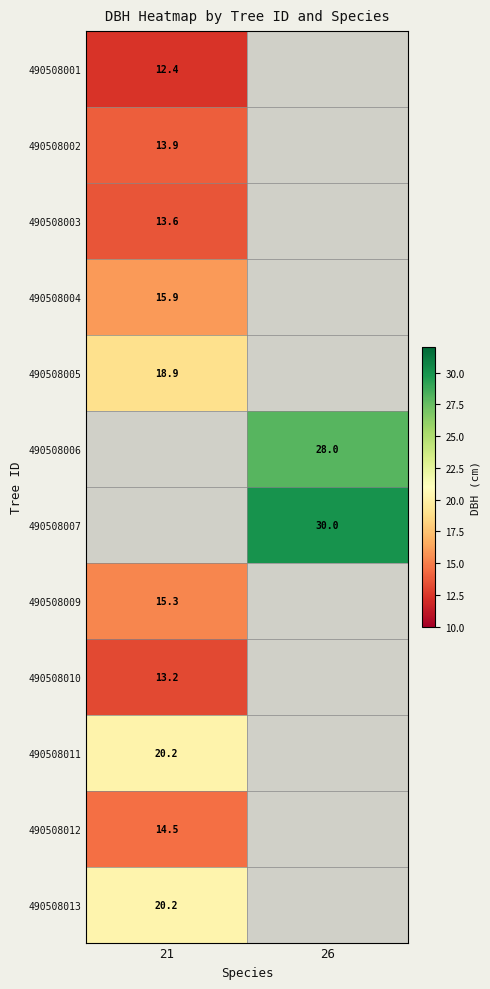

The value of 490508009 at 21 is 15.3. True or false?

True